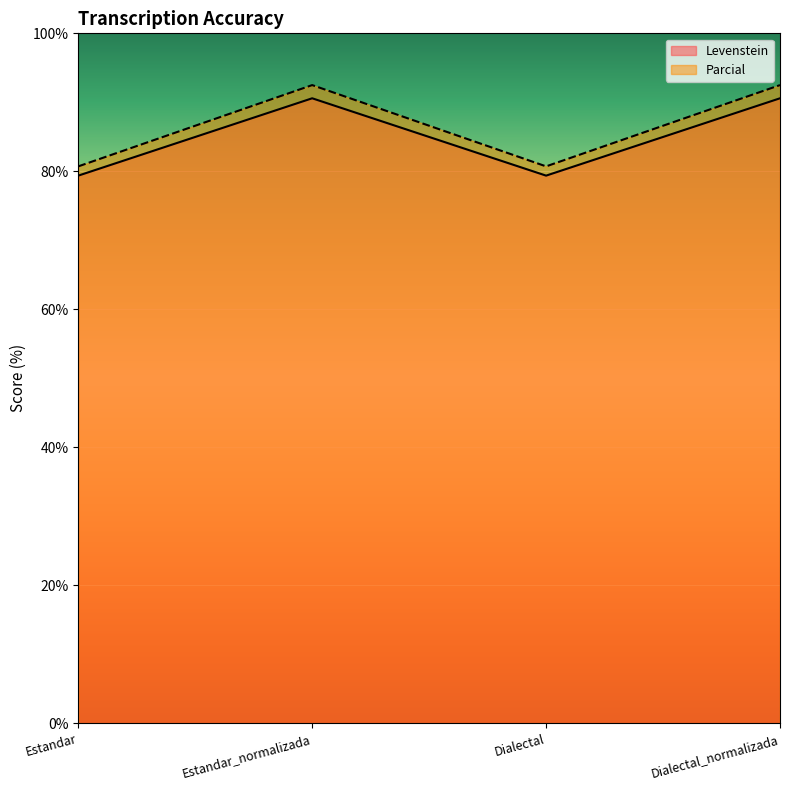

At which category does the chart reach its minimum across all series?

Estandar